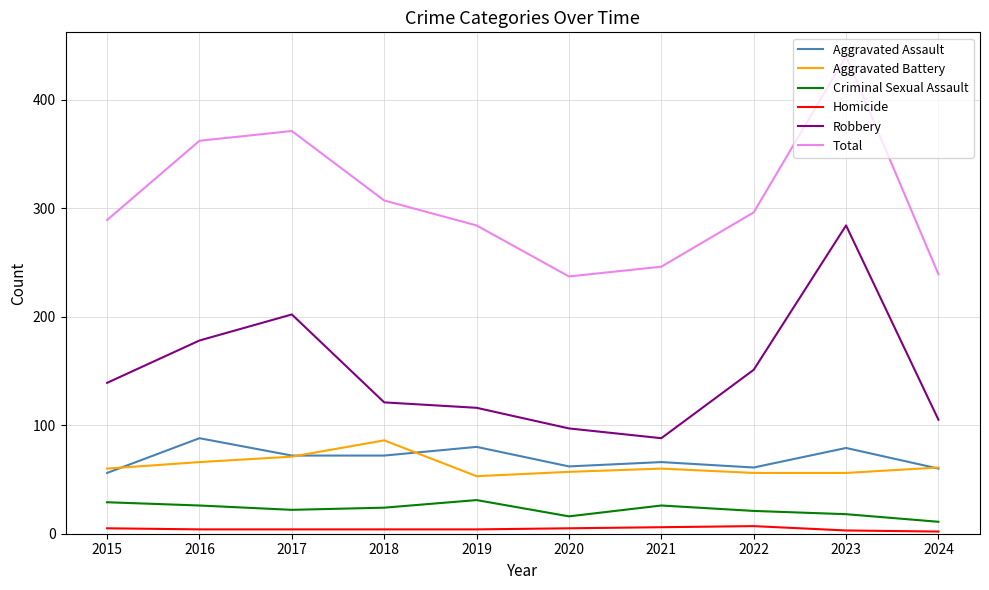

Which series changed the most between 2019 and 2021?

Total